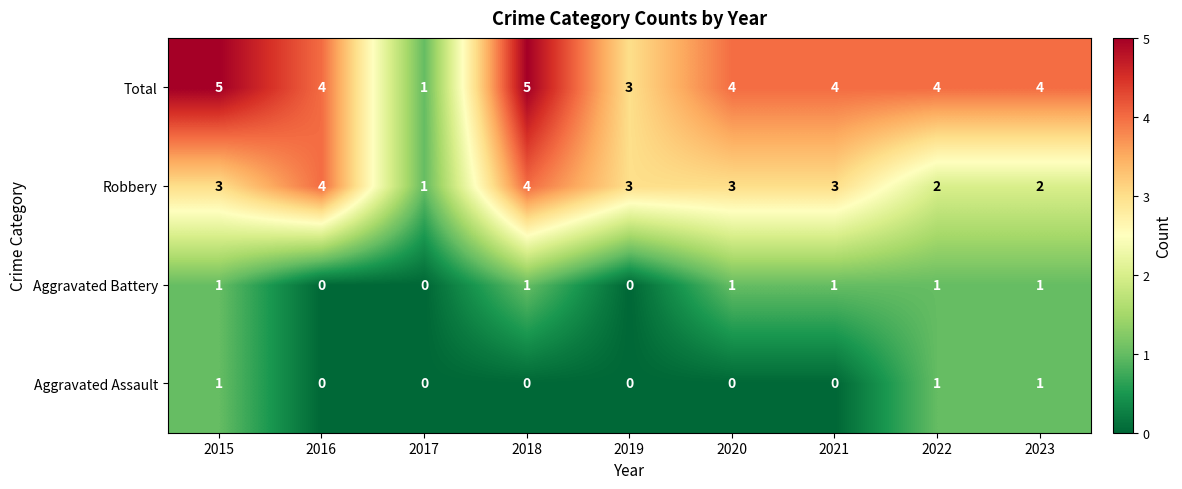

How many Total values are between 4 and 5?

7